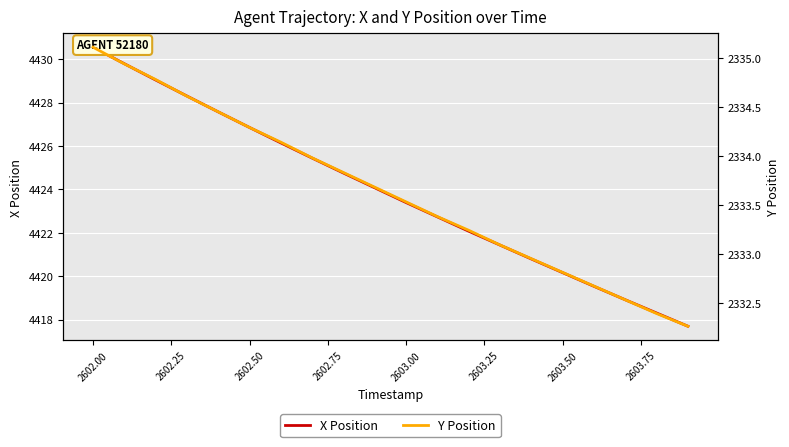

Which series has the largest range (max minus min)?

X Position